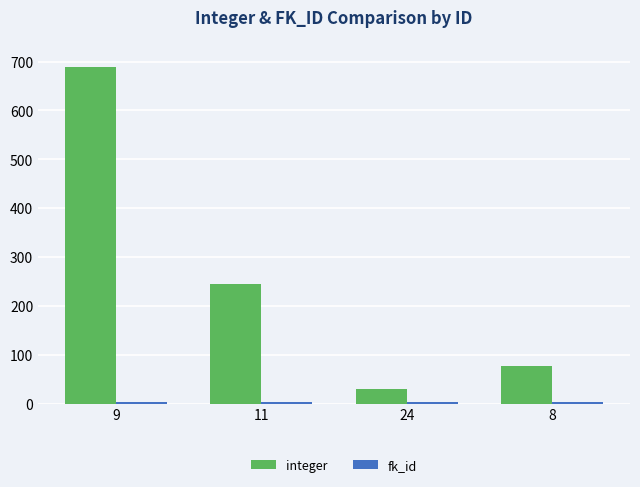

Which series has the largest total across all categories?

integer